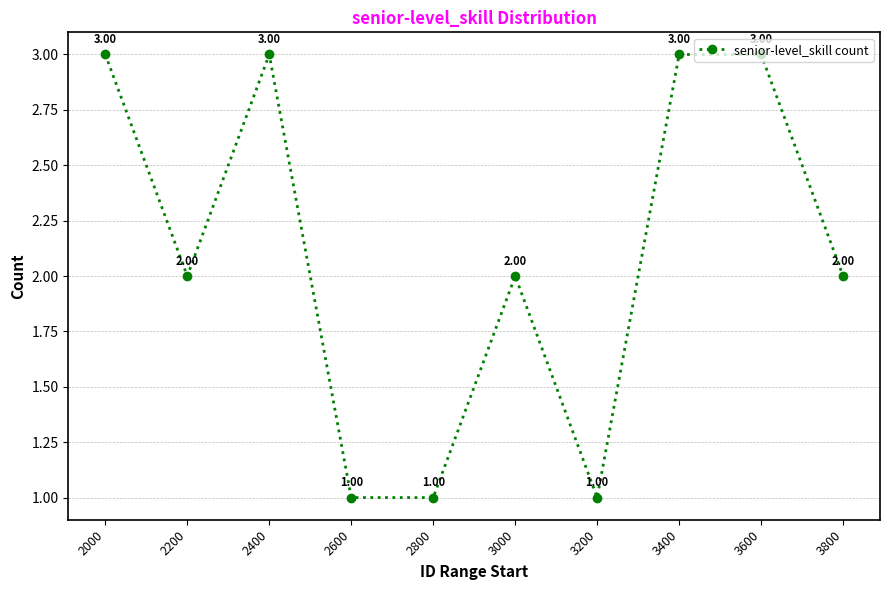

What is the change in value from 2000 to 3000?

-1